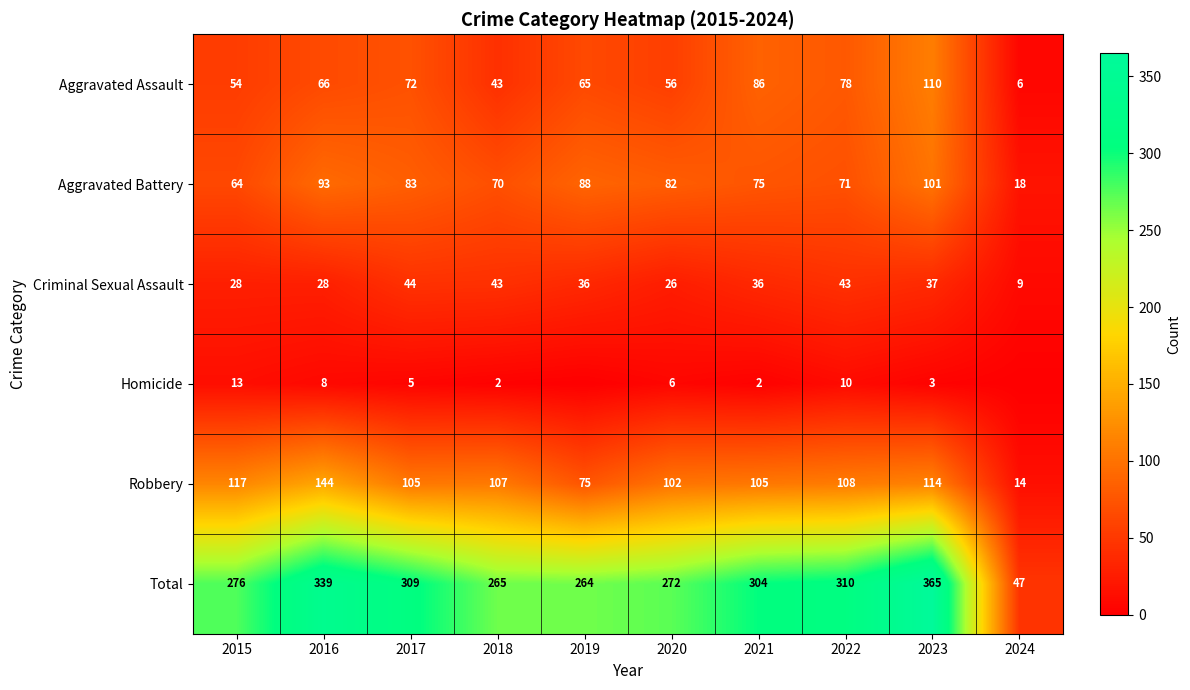

Which has a higher value, 2023 or 2021?

2023